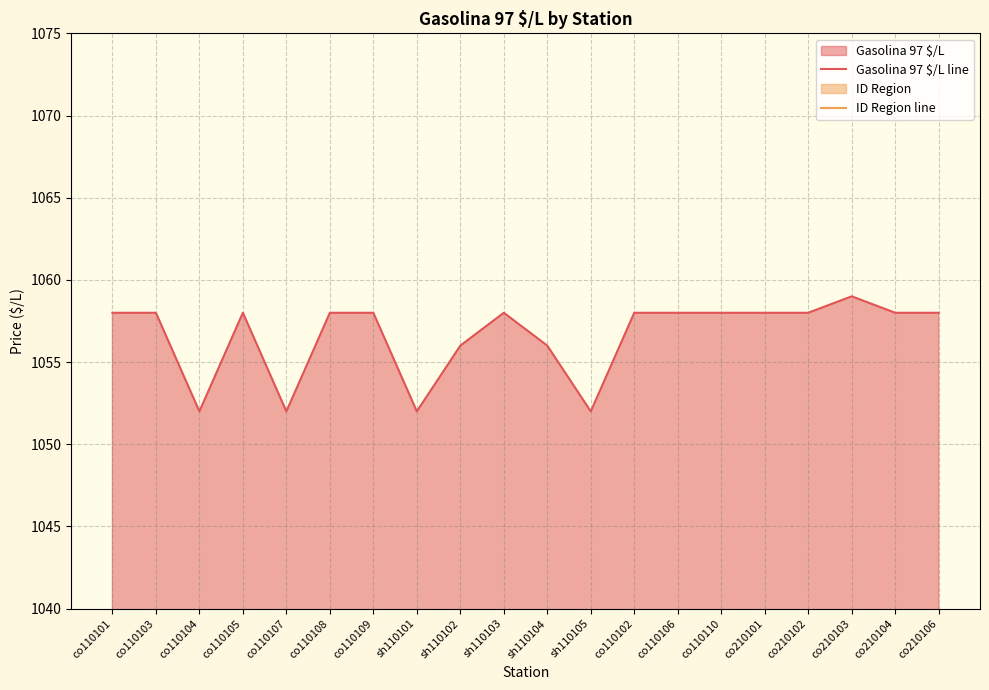

True or false: Gasolina 97 $/L line has a value of 402 at co110102.

False